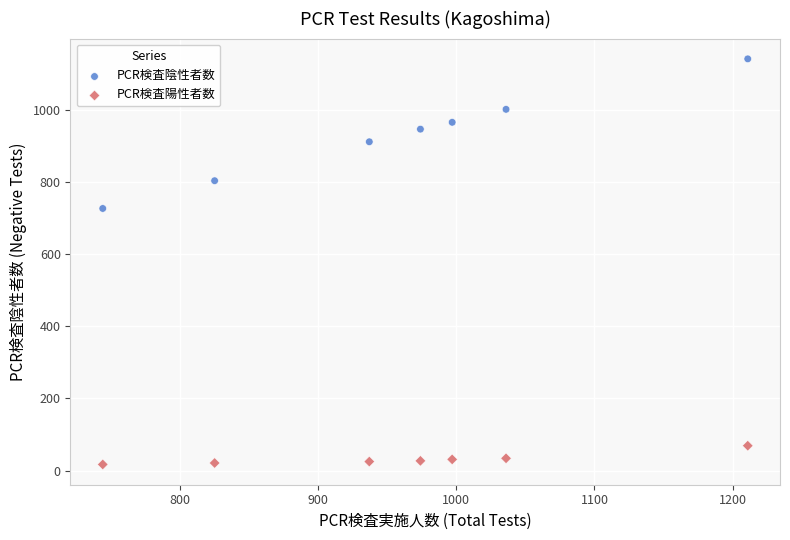

Across all series, what Y value is closest to 579?

727